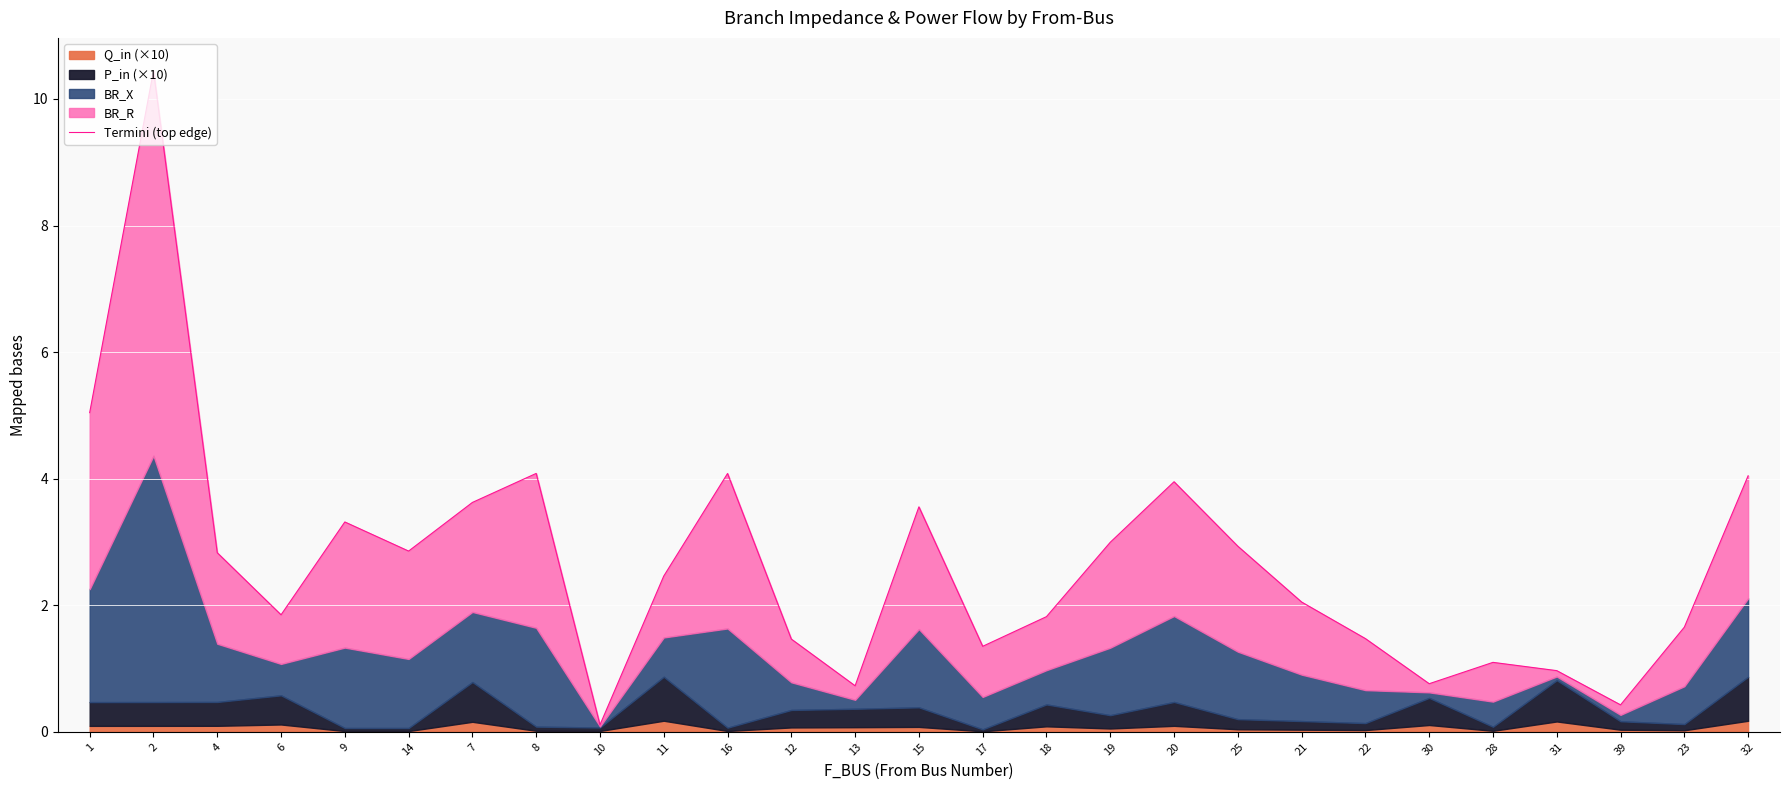

What is the label of the 25th point from the left?

39